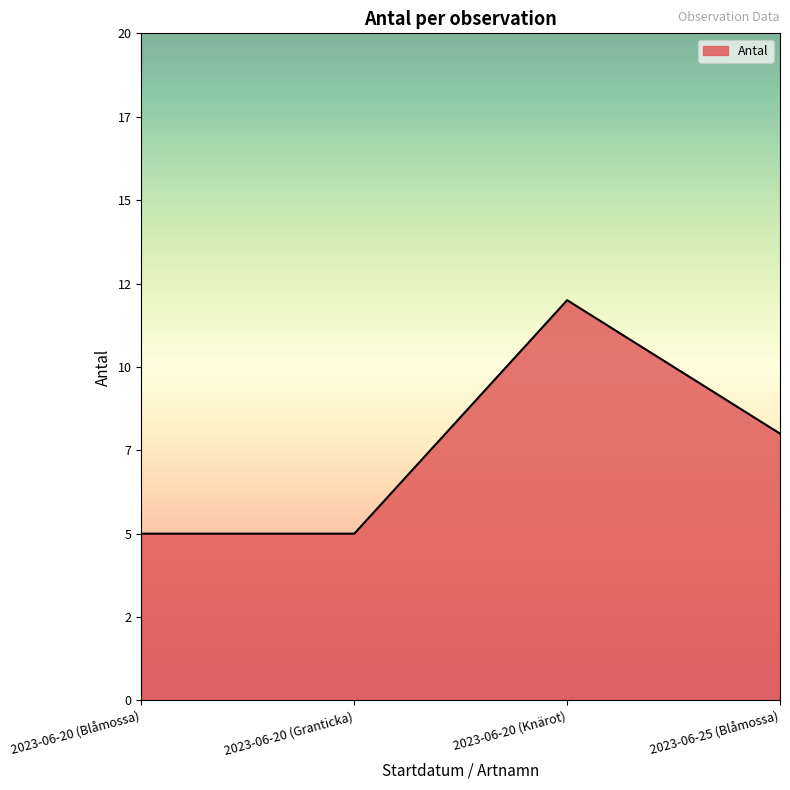

What is the change in value from 2023-06-20 (Knärot) to 2023-06-25 (Blåmossa)?

-4